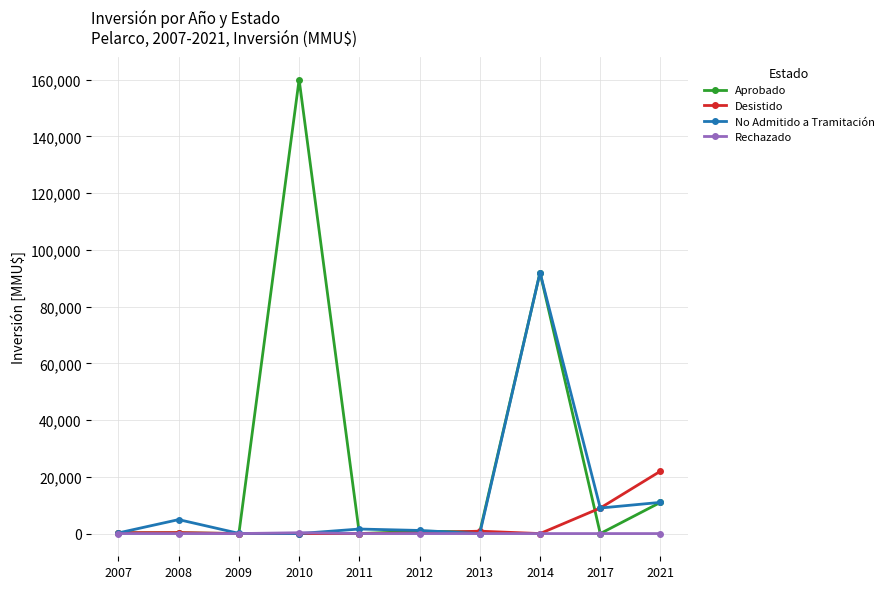

List the series in order of their peak value, highest first.

Aprobado, No Admitido a Tramitación, Desistido, Rechazado